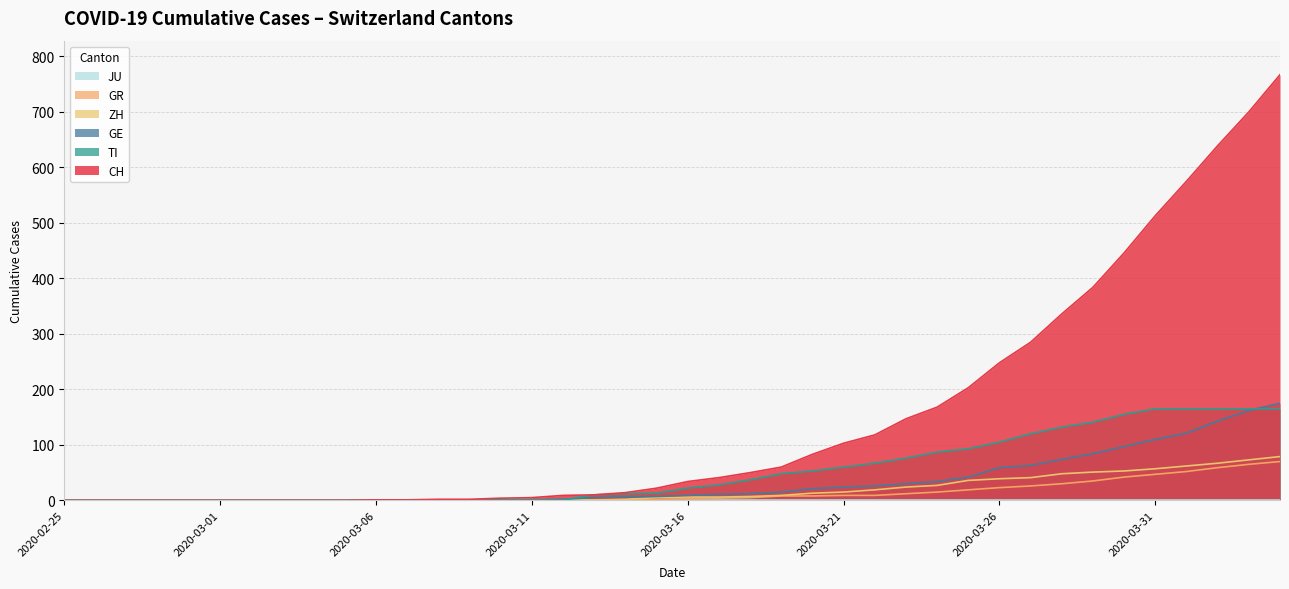

Is it true that CH equals 575 at 2020-04-01?

True